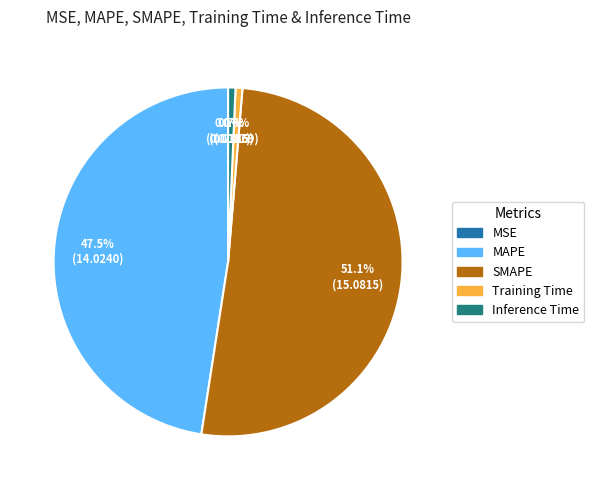

Combined, what portion of the pie is Training Time and Inference Time?

1.3%